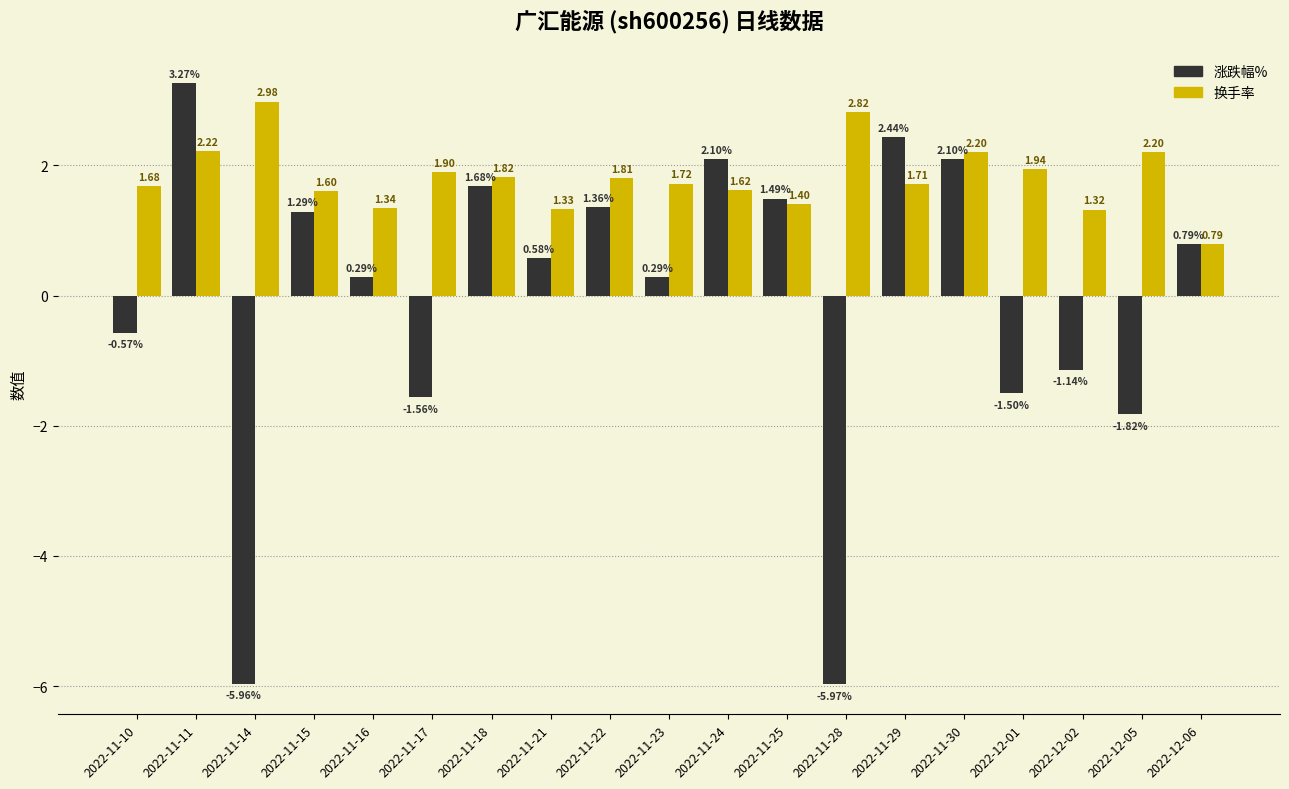

Between 2022-11-11 and 2022-11-25, which series saw the biggest shift?

涨跌幅%